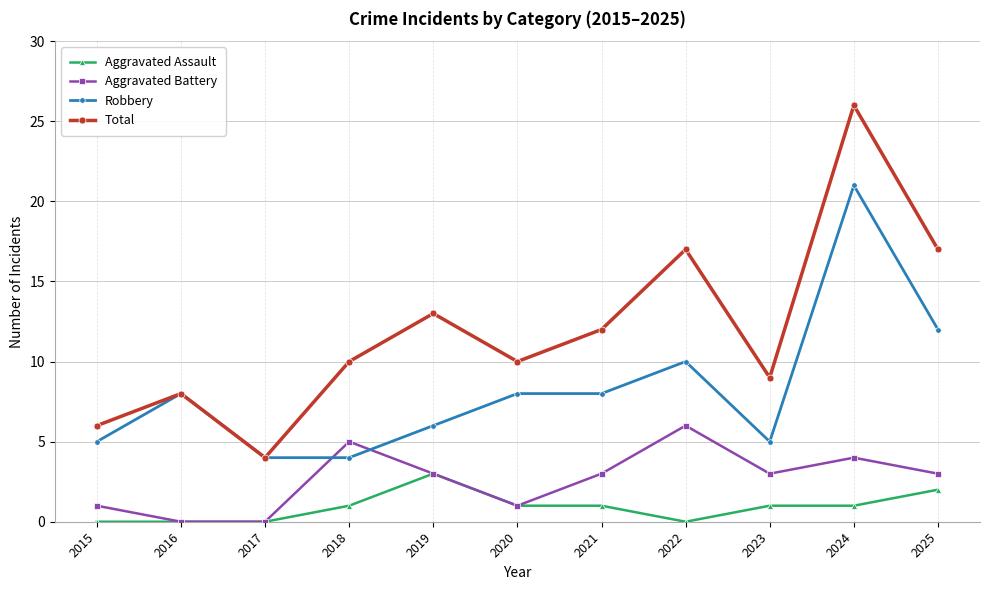

Reading right to left, list all the values displayed in this chart.

Aggravated Assault: 2025=2	2024=1	2023=1	2022=0	2021=1	2020=1	2019=3	2018=1	2017=0	2016=0	2015=0
Aggravated Battery: 2025=3	2024=4	2023=3	2022=6	2021=3	2020=1	2019=3	2018=5	2017=0	2016=0	2015=1
Robbery: 2025=12	2024=21	2023=5	2022=10	2021=8	2020=8	2019=6	2018=4	2017=4	2016=8	2015=5
Total: 2025=17	2024=26	2023=9	2022=17	2021=12	2020=10	2019=13	2018=10	2017=4	2016=8	2015=6